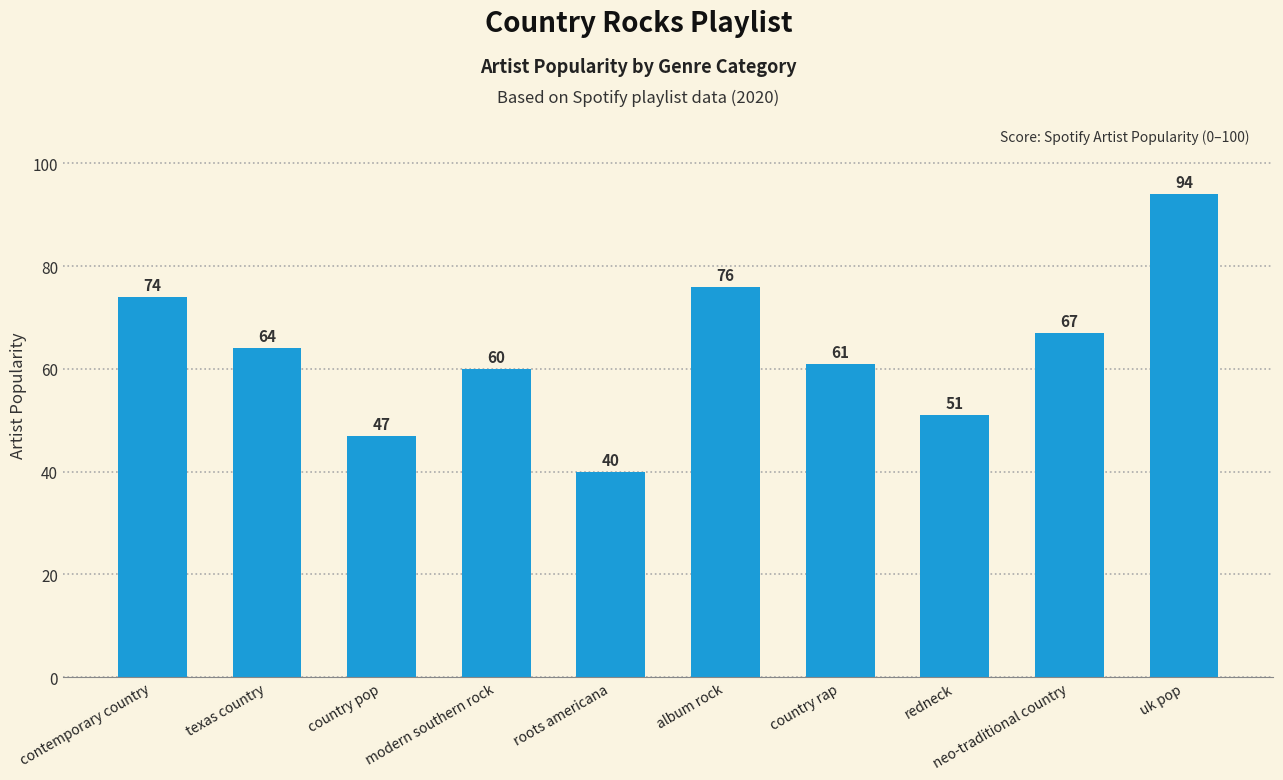

Approximately how many times larger is the value at roots americana compared to country rap?

0.7